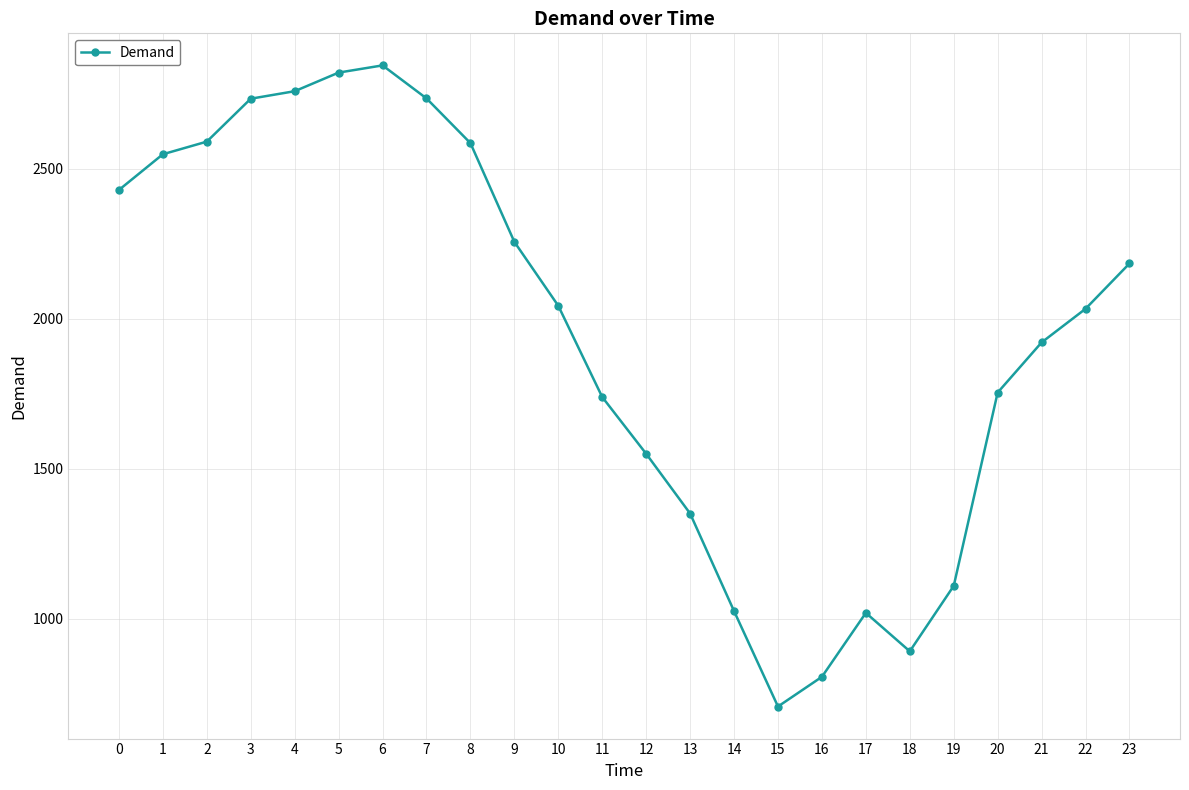

How many data points does each series have?

24